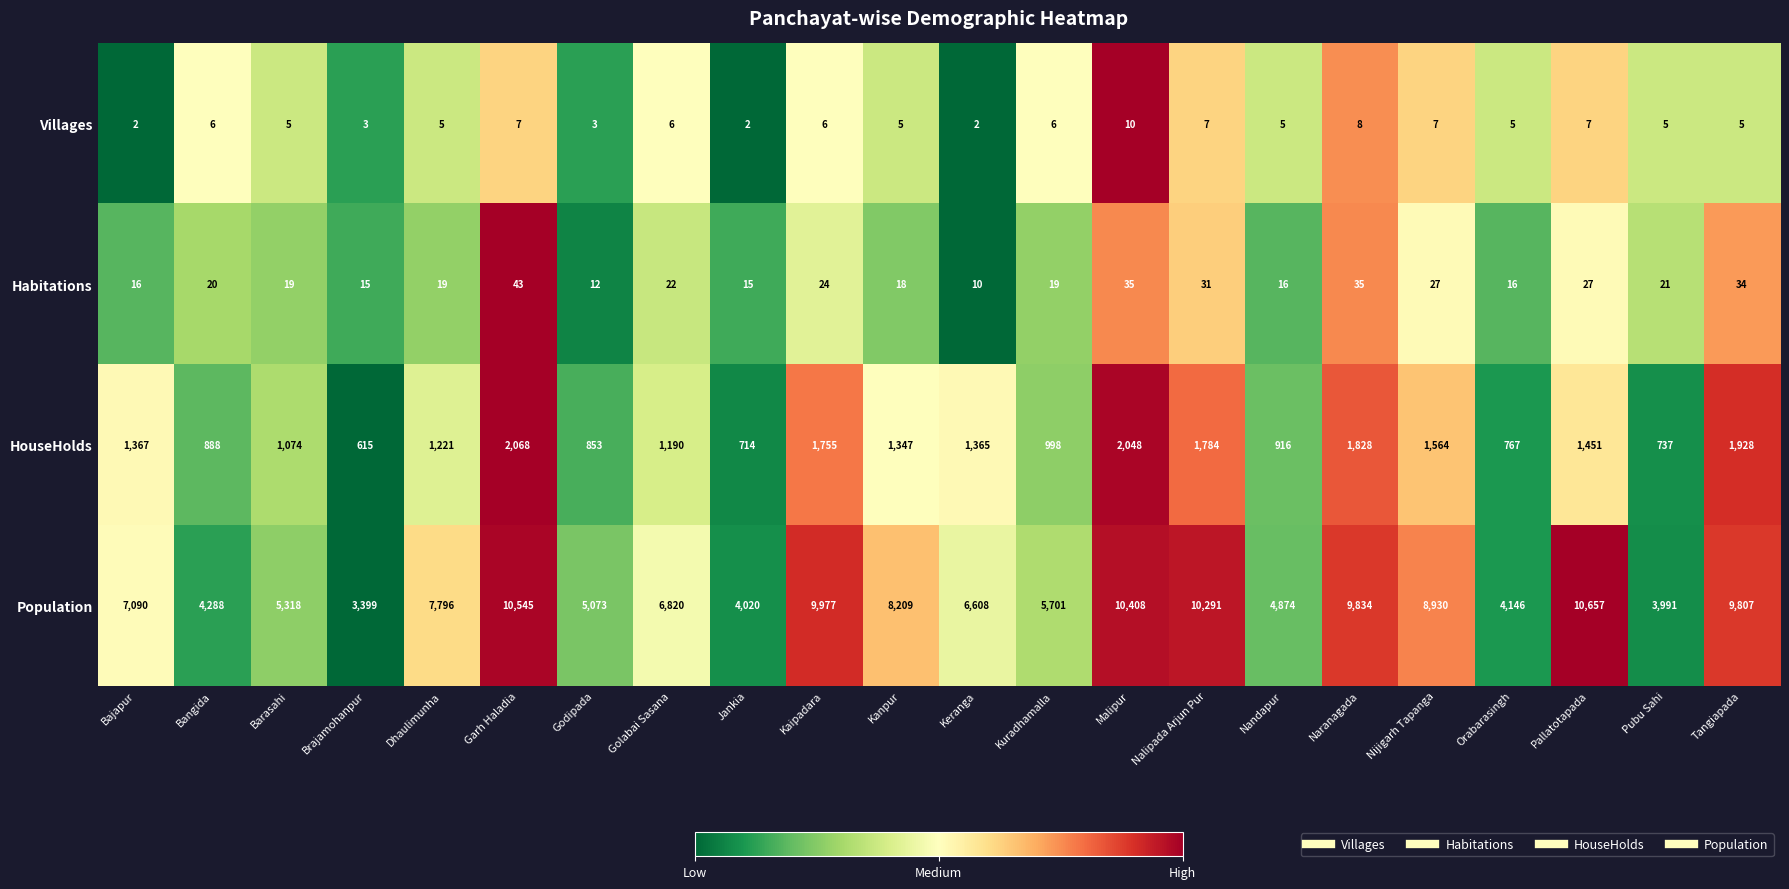

What is the average value of the Population series?

7172